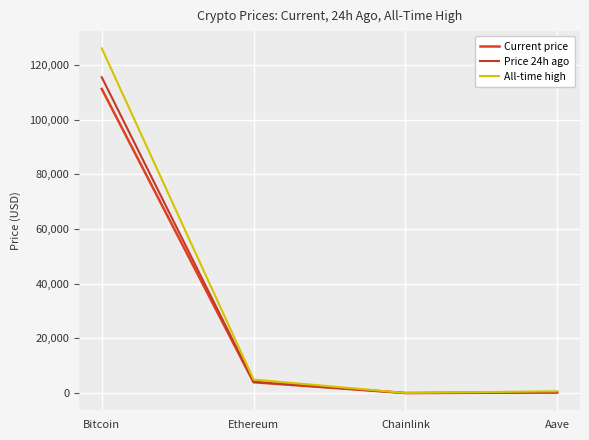

How many values in the Current price series are below 3971?

2